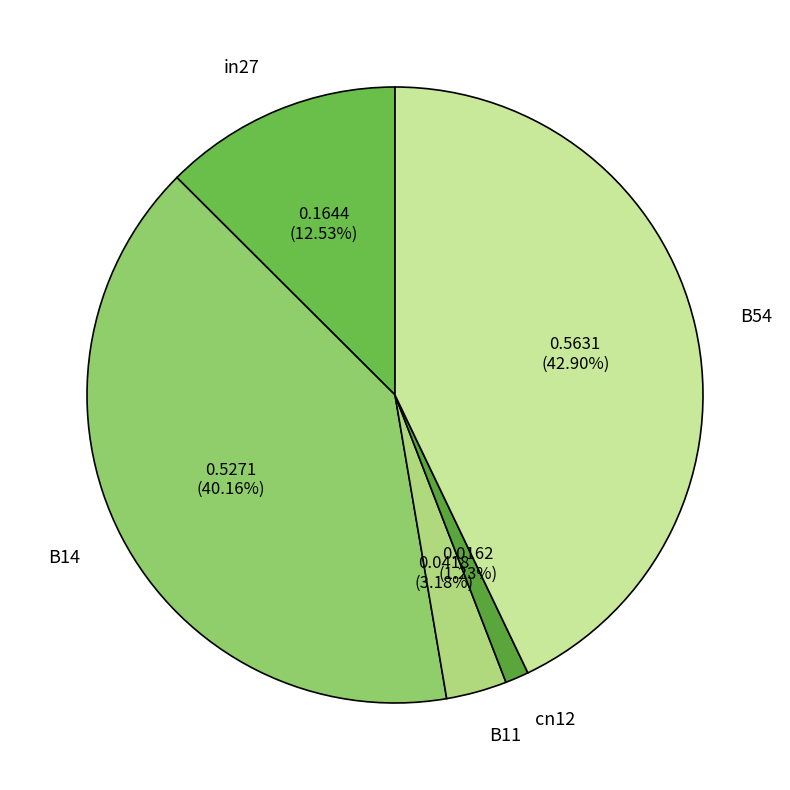

Is the sum of B54 and in27 greater than half?

Yes